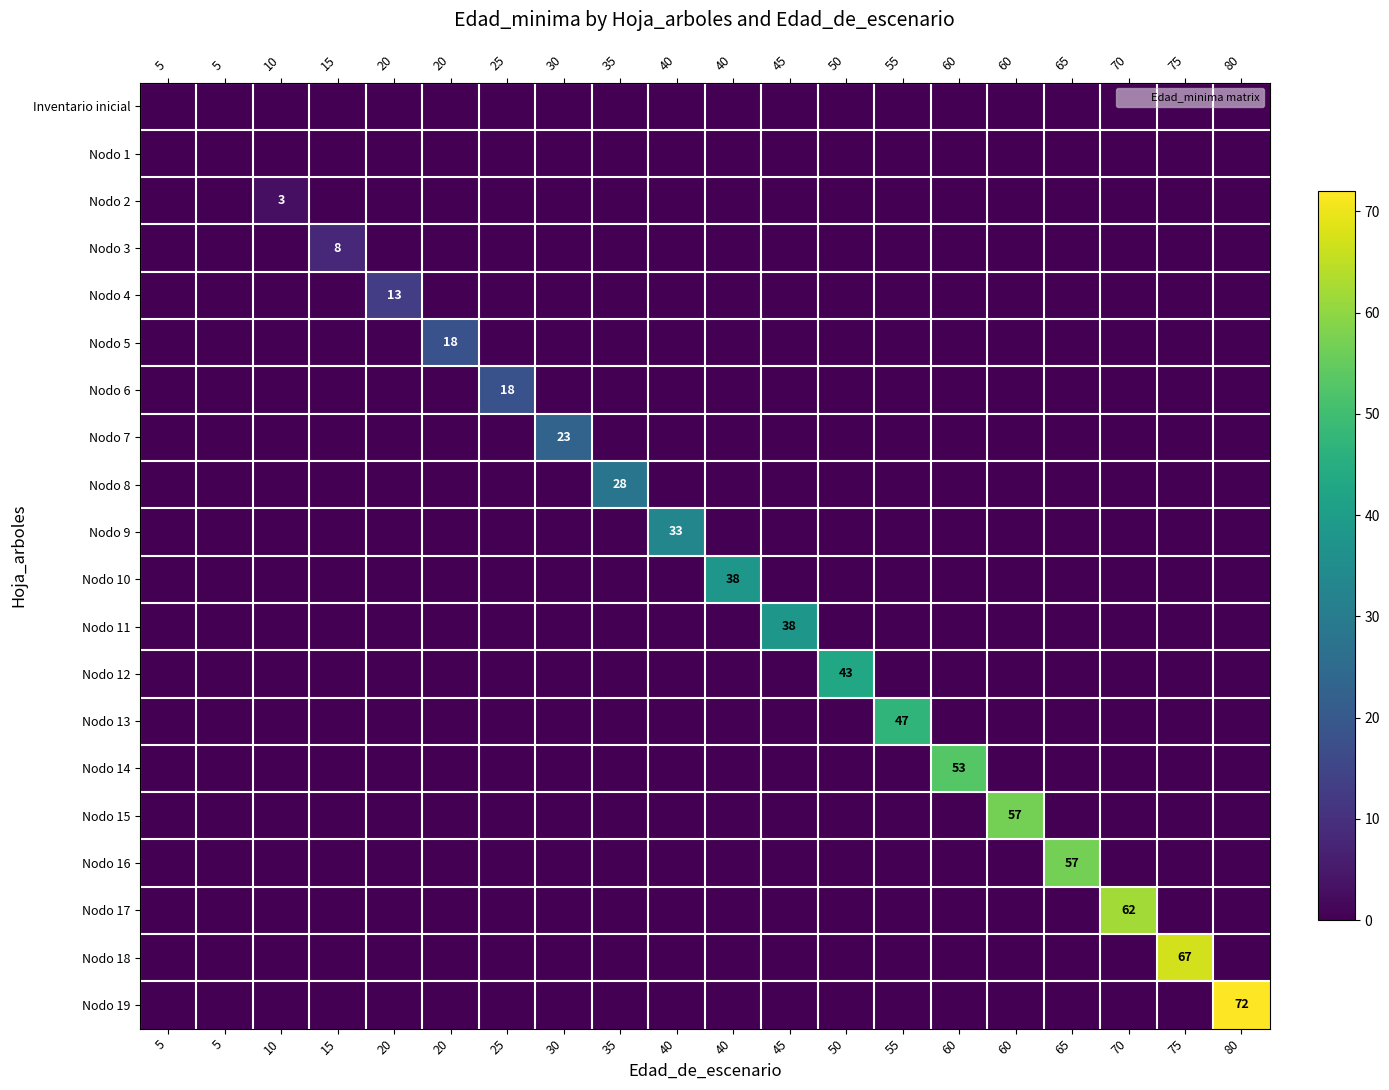

Is the value of Nodo 1 at 15 greater than the value of Nodo 3 at 15?

No